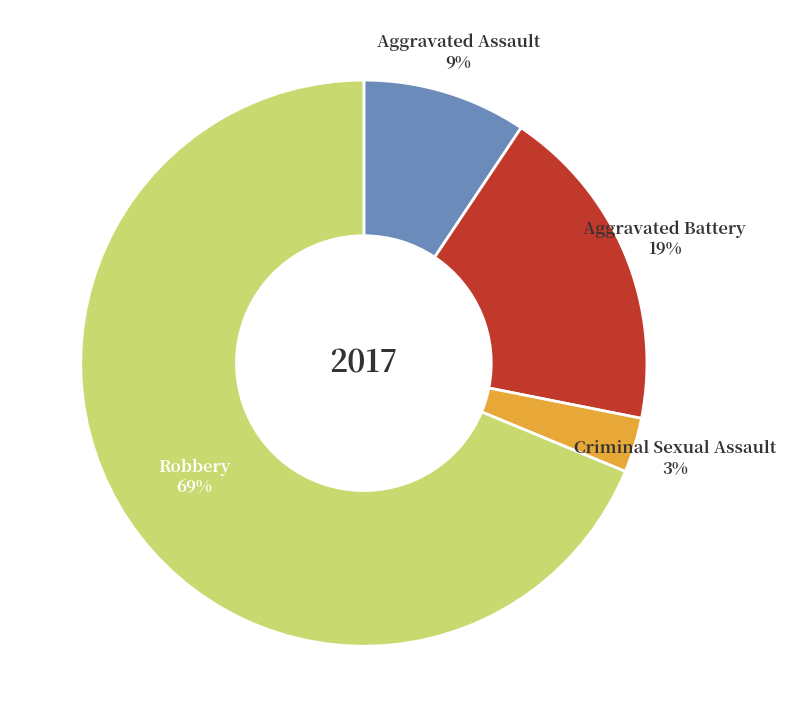

Do Aggravated Assault and Aggravated Battery together represent more than half of the pie?

No